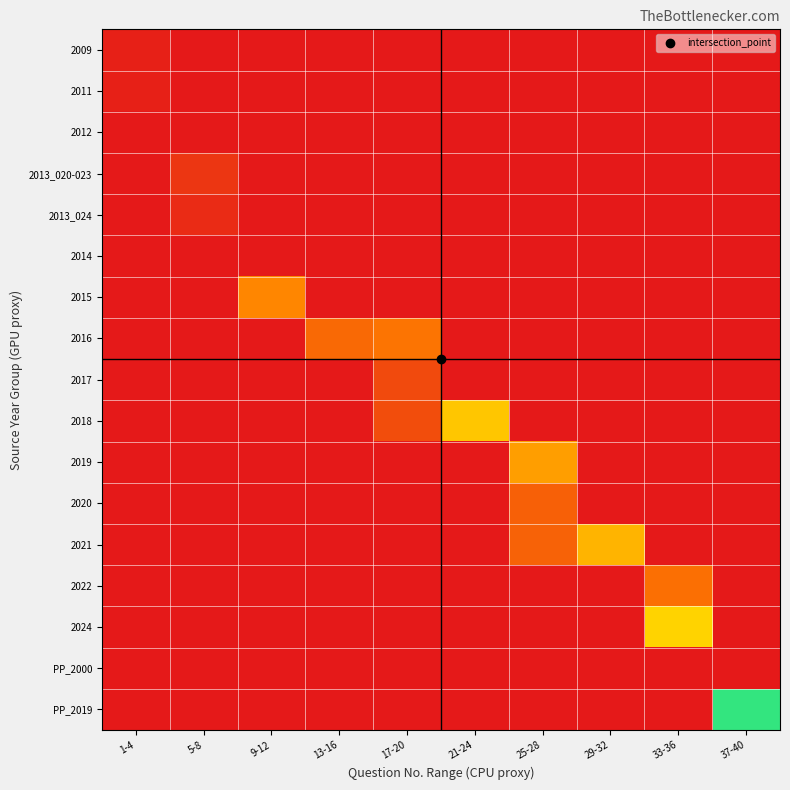

Which series has the largest range (max minus min)?

PP_2019